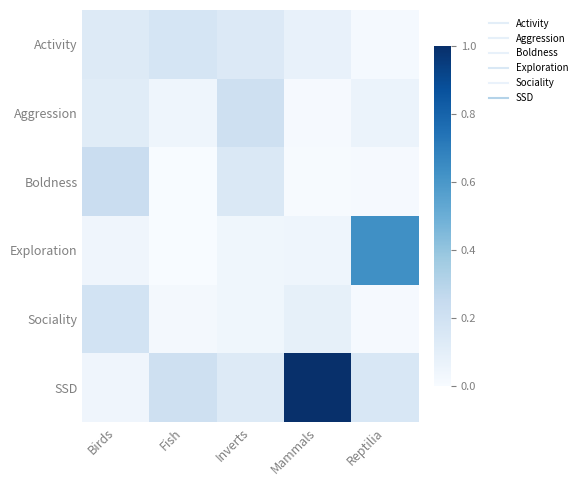

Between Mammals and Reptilia, which series saw the biggest shift?

SSD